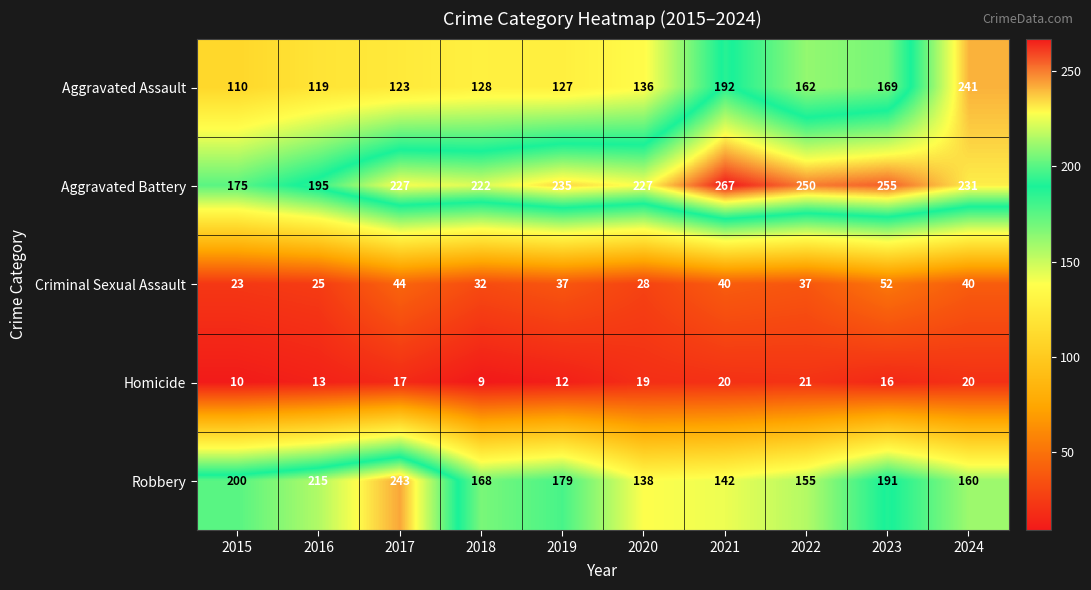

What is the total value across all series at 2022?

625